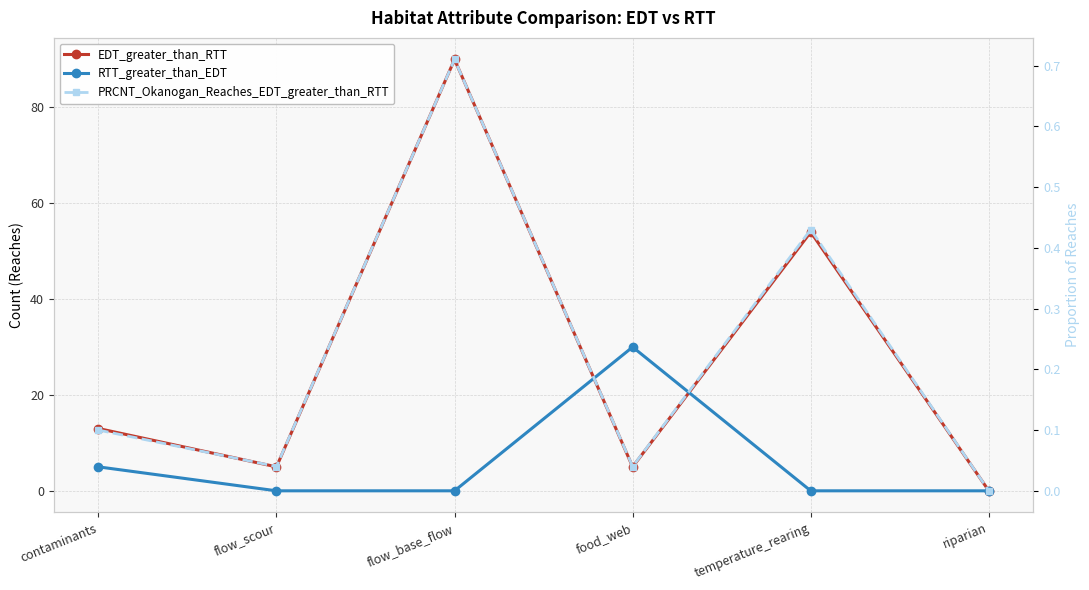

Is it true that EDT_greater_than_RTT equals 54.0 at temperature_rearing?

True